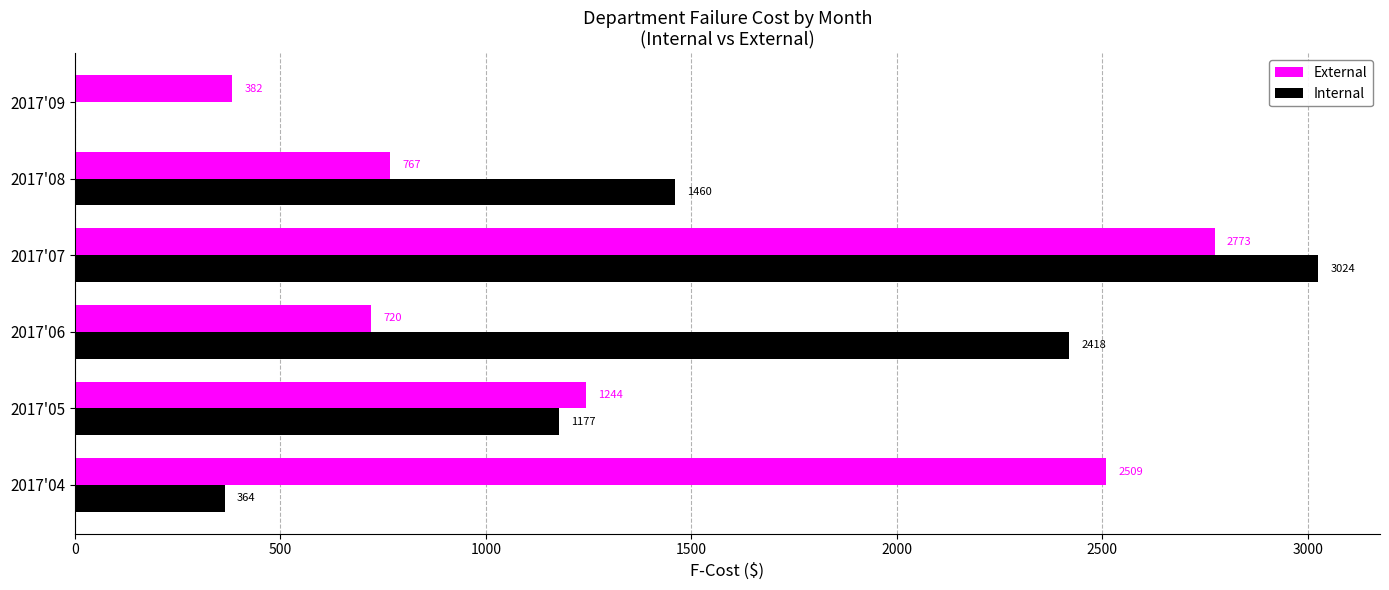

Is the value of Internal at 2017'07 greater than the value of External at 2017'07?

Yes